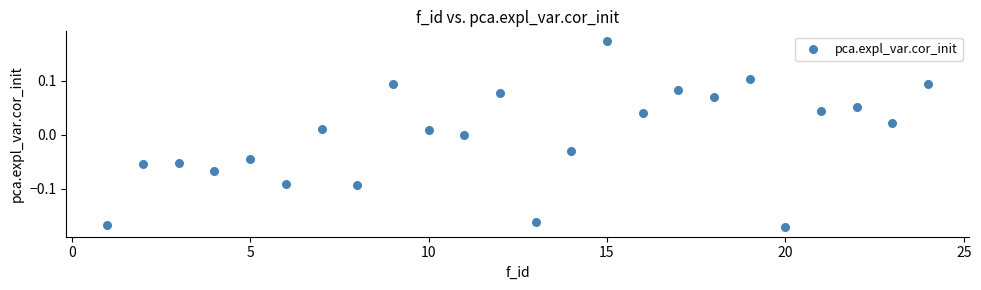

What is the range of Y values (max minus min)?

0.3